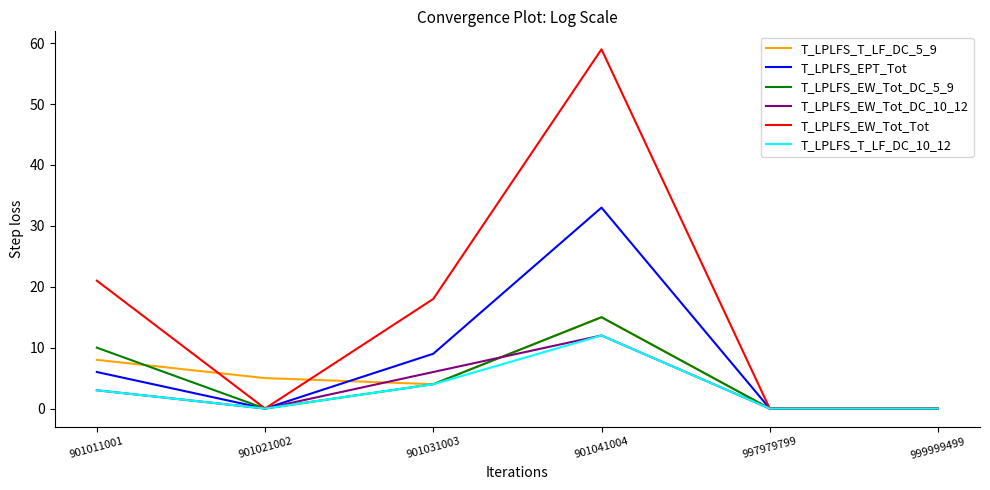

What is the sum of all T_LPLFS_T_LF_DC_10_12 values?

19